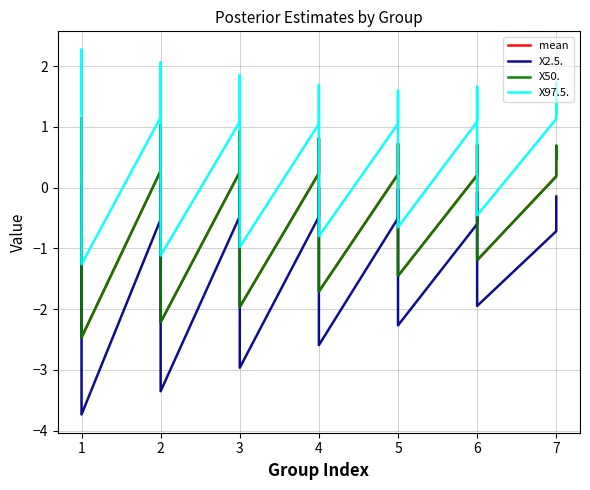

How many values in the X2.5. series exceed 0?

3